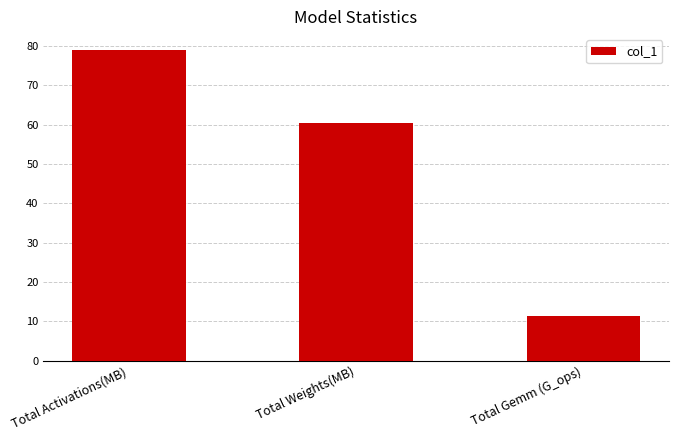

List the labels in order of value, largest first.

Total Activations(MB), Total Weights(MB), Total Gemm (G_ops)